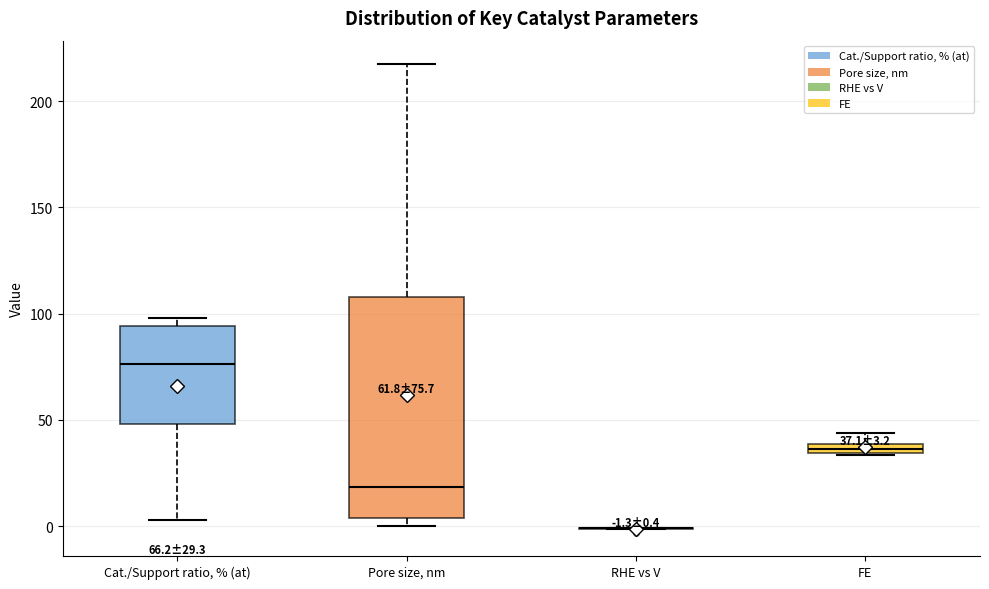

Which box is the tallest, from its lower edge to its upper edge?

Pore size, nm